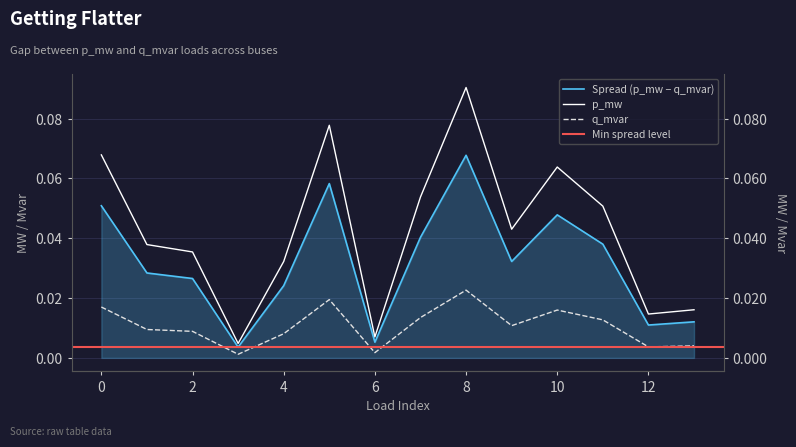

In p_mw, how many points are lower than both neighbors (excluding endpoints)?

4